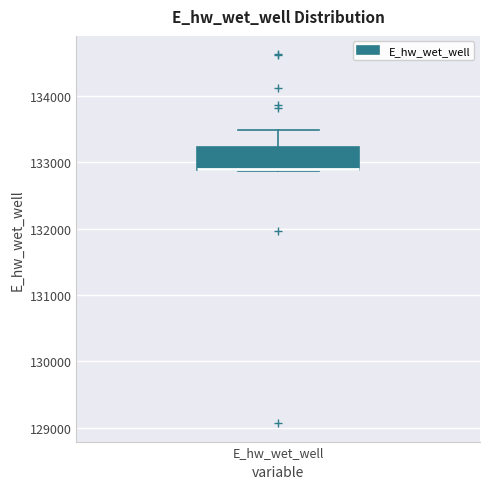

Where is the upper edge of the box for E_hw_wet_well on the y-axis? The values are not printed on the chart, so give them approximately, as read against the axis.

133200